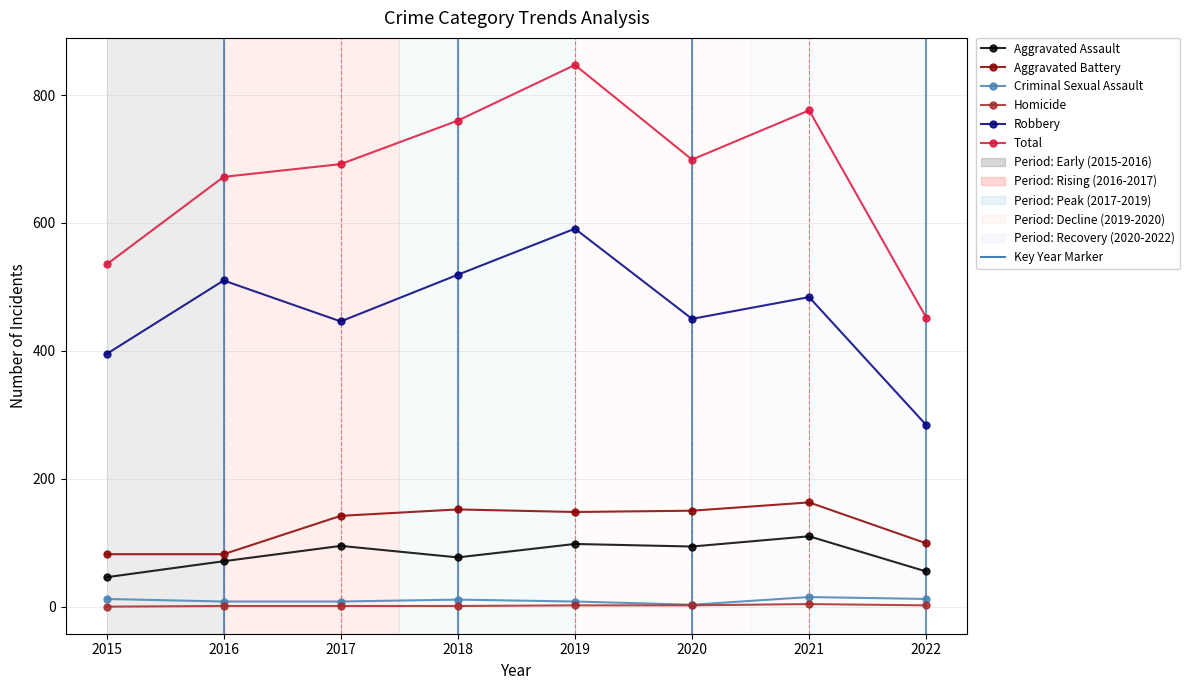

The value of Aggravated Battery at 2021 is 55. True or false?

False